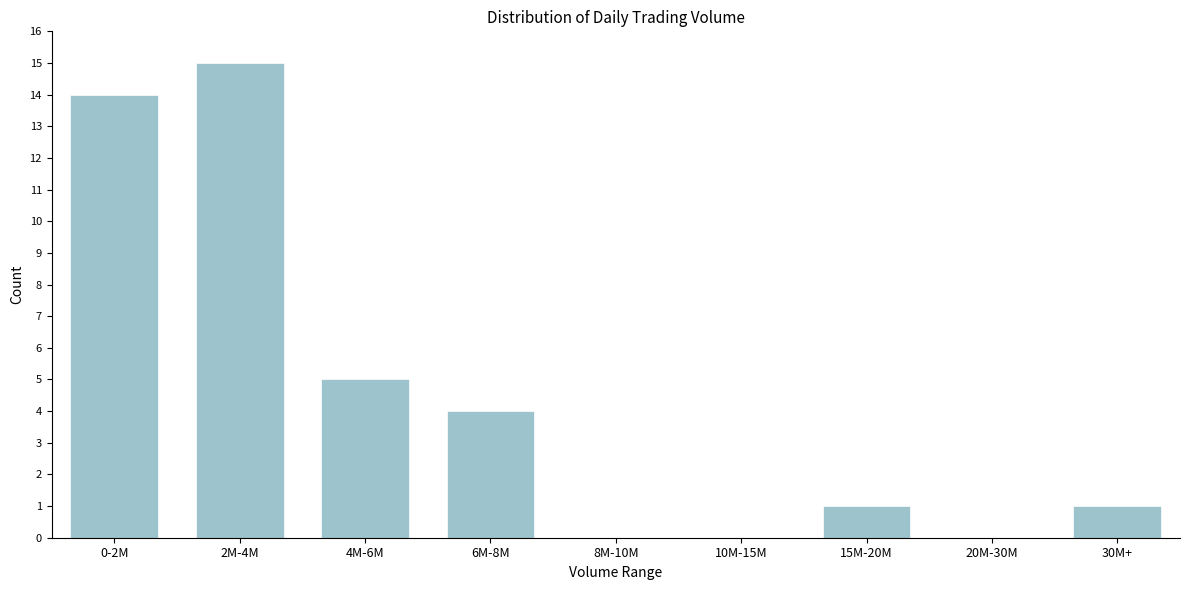

Reading left to right, list all the values displayed in this chart.

0-2M=14	2M-4M=15	4M-6M=5	6M-8M=4	8M-10M=0	10M-15M=0	15M-20M=1	20M-30M=0	30M+=1